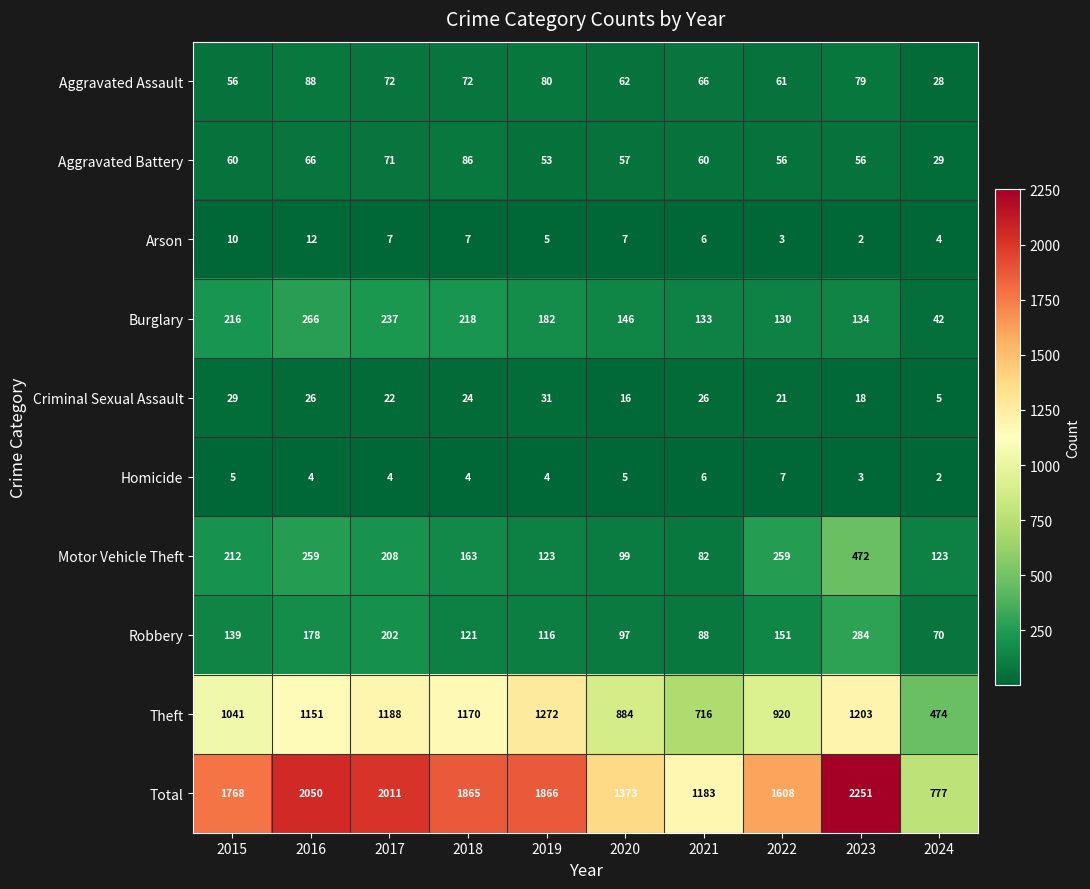

How many series are shown in this chart?

10